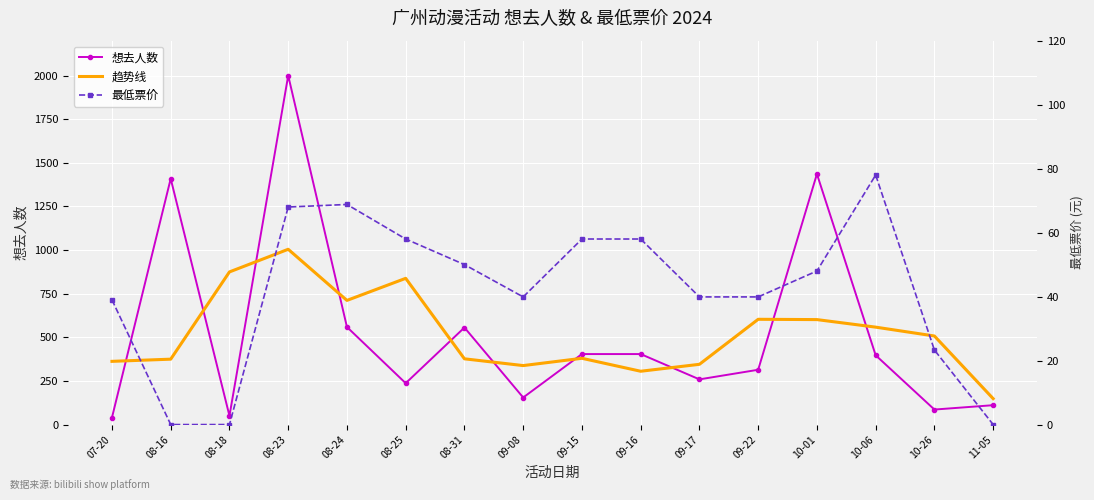

Rank the series by their maximum value, from lowest to highest.

最低票价, 趋势线, 想去人数